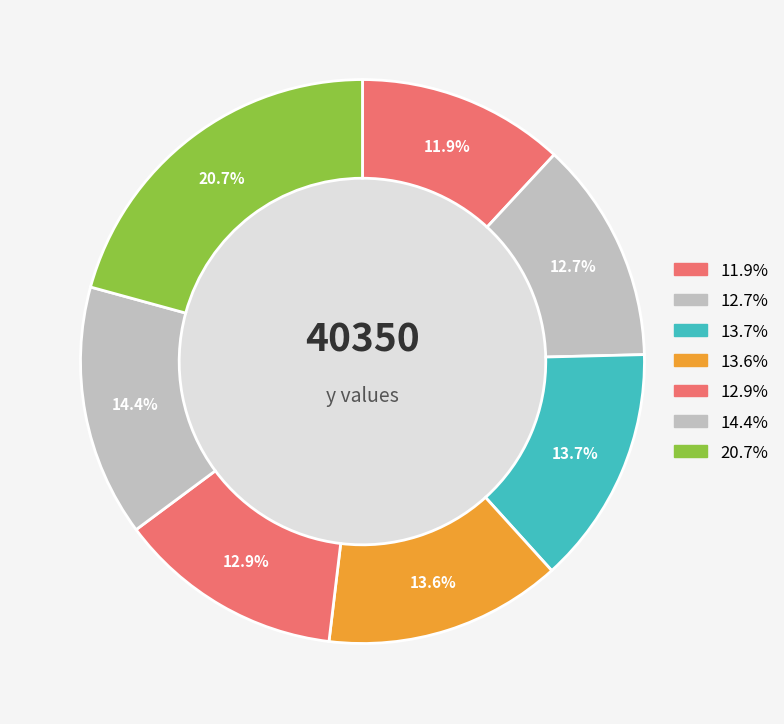

How many segments does this pie chart have?

7